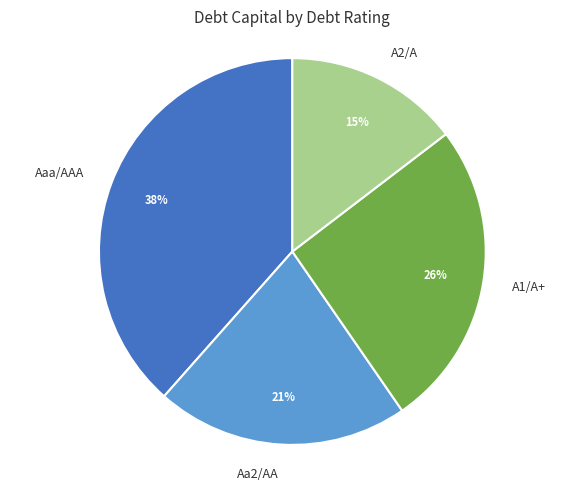

Between A1/A+ and A2/A, which is larger?

A1/A+